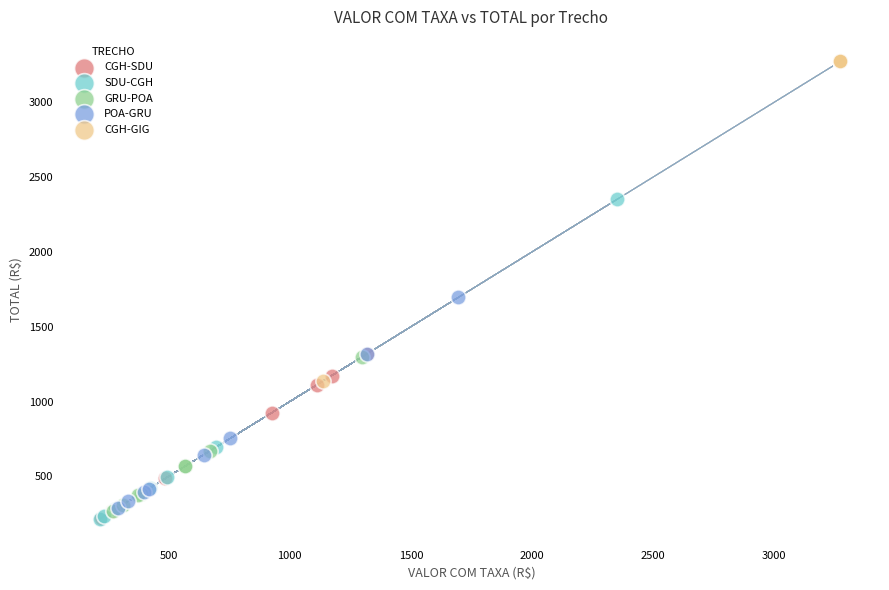

Which series reaches the maximum Y coordinate?

CGH-GIG